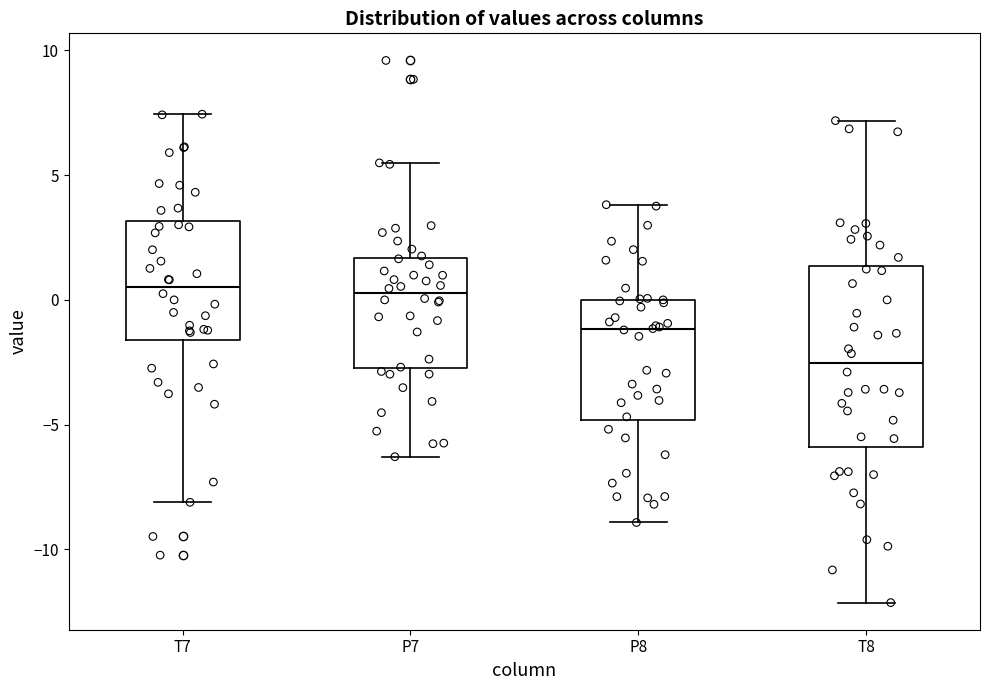

Reading left to right, transcribe this box plot: for each box, give where its median line is, the range the box spans, and where its two whiskers end, as read against the y-axis. The values are not printed on the chart, so give them approximately, as read against the axis.

T7: median 0.5, box -1.5 to 3.0, whiskers -8.0 to 7.5
P7: median 0.5, box -2.5 to 1.5, whiskers -6.5 to 5.5
P8: median -1.0, box -5.0 to 0.0, whiskers -9.0 to 4.0
T8: median -2.5, box -6.0 to 1.5, whiskers -12.0 to 7.0